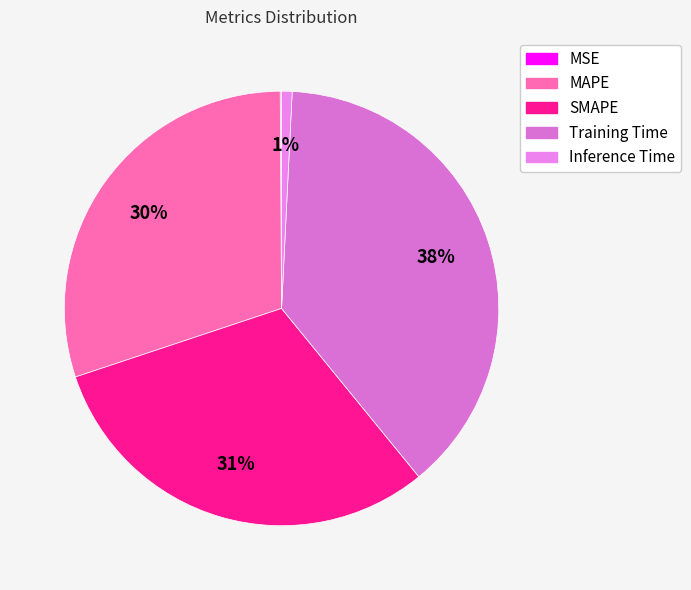

To the nearest percent, what is the difference between the Training Time and MSE slice percentages?

38%